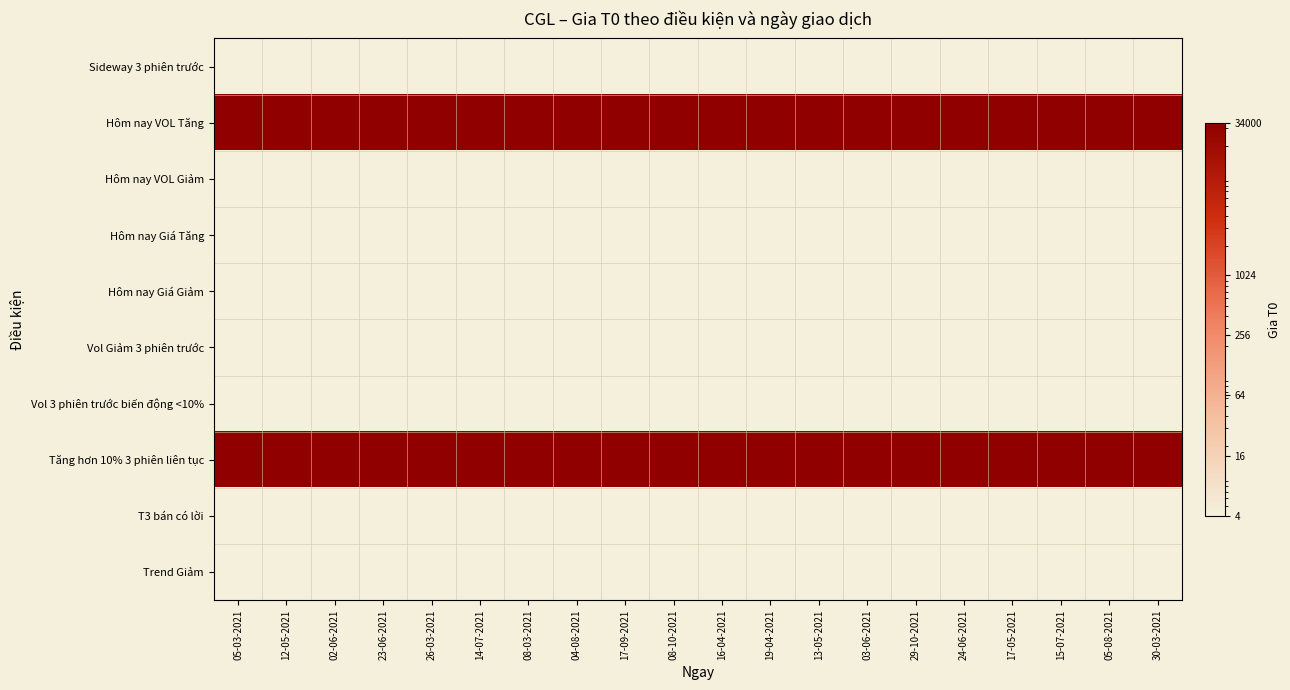

Reading left to right, extract all data points from this chart.

Sideway 3 phiên trước: 05-03-2021=1	12-05-2021=1	02-06-2021=1	23-06-2021=1	26-03-2021=1	14-07-2021=1	08-03-2021=1	04-08-2021=1	17-09-2021=1	08-10-2021=1	16-04-2021=1	19-04-2021=1	13-05-2021=1	03-06-2021=1	29-10-2021=1	24-06-2021=1	17-05-2021=1	15-07-2021=1	05-08-2021=1	30-03-2021=1
Hôm nay VOL Tăng: 05-03-2021=34000	12-05-2021=34000	02-06-2021=34000	23-06-2021=34000	26-03-2021=34000	14-07-2021=34000	08-03-2021=34000	04-08-2021=34000	17-09-2021=34000	08-10-2021=34000	16-04-2021=34000	19-04-2021=34000	13-05-2021=34000	03-06-2021=34000	29-10-2021=34000	24-06-2021=34000	17-05-2021=34000	15-07-2021=34000	05-08-2021=34000	30-03-2021=34000
Hôm nay VOL Giảm: 05-03-2021=1	12-05-2021=1	02-06-2021=1	23-06-2021=1	26-03-2021=1	14-07-2021=1	08-03-2021=1	04-08-2021=1	17-09-2021=1	08-10-2021=1	16-04-2021=1	19-04-2021=1	13-05-2021=1	03-06-2021=1	29-10-2021=1	24-06-2021=1	17-05-2021=1	15-07-2021=1	05-08-2021=1	30-03-2021=1
Hôm nay Giá Tăng: 05-03-2021=1	12-05-2021=1	02-06-2021=1	23-06-2021=1	26-03-2021=1	14-07-2021=1	08-03-2021=1	04-08-2021=1	17-09-2021=1	08-10-2021=1	16-04-2021=1	19-04-2021=1	13-05-2021=1	03-06-2021=1	29-10-2021=1	24-06-2021=1	17-05-2021=1	15-07-2021=1	05-08-2021=1	30-03-2021=1
Hôm nay Giá Giảm: 05-03-2021=1	12-05-2021=1	02-06-2021=1	23-06-2021=1	26-03-2021=1	14-07-2021=1	08-03-2021=1	04-08-2021=1	17-09-2021=1	08-10-2021=1	16-04-2021=1	19-04-2021=1	13-05-2021=1	03-06-2021=1	29-10-2021=1	24-06-2021=1	17-05-2021=1	15-07-2021=1	05-08-2021=1	30-03-2021=1
Vol Giảm 3 phiên trước: 05-03-2021=1	12-05-2021=1	02-06-2021=1	23-06-2021=1	26-03-2021=1	14-07-2021=1	08-03-2021=1	04-08-2021=1	17-09-2021=1	08-10-2021=1	16-04-2021=1	19-04-2021=1	13-05-2021=1	03-06-2021=1	29-10-2021=1	24-06-2021=1	17-05-2021=1	15-07-2021=1	05-08-2021=1	30-03-2021=1
Vol 3 phiên trước biến động <10%: 05-03-2021=1	12-05-2021=1	02-06-2021=1	23-06-2021=1	26-03-2021=1	14-07-2021=1	08-03-2021=1	04-08-2021=1	17-09-2021=1	08-10-2021=1	16-04-2021=1	19-04-2021=1	13-05-2021=1	03-06-2021=1	29-10-2021=1	24-06-2021=1	17-05-2021=1	15-07-2021=1	05-08-2021=1	30-03-2021=1
Tăng hơn 10% 3 phiên liên tục: 05-03-2021=34000	12-05-2021=34000	02-06-2021=34000	23-06-2021=34000	26-03-2021=34000	14-07-2021=34000	08-03-2021=34000	04-08-2021=34000	17-09-2021=34000	08-10-2021=34000	16-04-2021=34000	19-04-2021=34000	13-05-2021=34000	03-06-2021=34000	29-10-2021=34000	24-06-2021=34000	17-05-2021=34000	15-07-2021=34000	05-08-2021=34000	30-03-2021=34000
T3 bán có lời: 05-03-2021=1	12-05-2021=1	02-06-2021=1	23-06-2021=1	26-03-2021=1	14-07-2021=1	08-03-2021=1	04-08-2021=1	17-09-2021=1	08-10-2021=1	16-04-2021=1	19-04-2021=1	13-05-2021=1	03-06-2021=1	29-10-2021=1	24-06-2021=1	17-05-2021=1	15-07-2021=1	05-08-2021=1	30-03-2021=1
Trend Giảm: 05-03-2021=1	12-05-2021=1	02-06-2021=1	23-06-2021=1	26-03-2021=1	14-07-2021=1	08-03-2021=1	04-08-2021=1	17-09-2021=1	08-10-2021=1	16-04-2021=1	19-04-2021=1	13-05-2021=1	03-06-2021=1	29-10-2021=1	24-06-2021=1	17-05-2021=1	15-07-2021=1	05-08-2021=1	30-03-2021=1